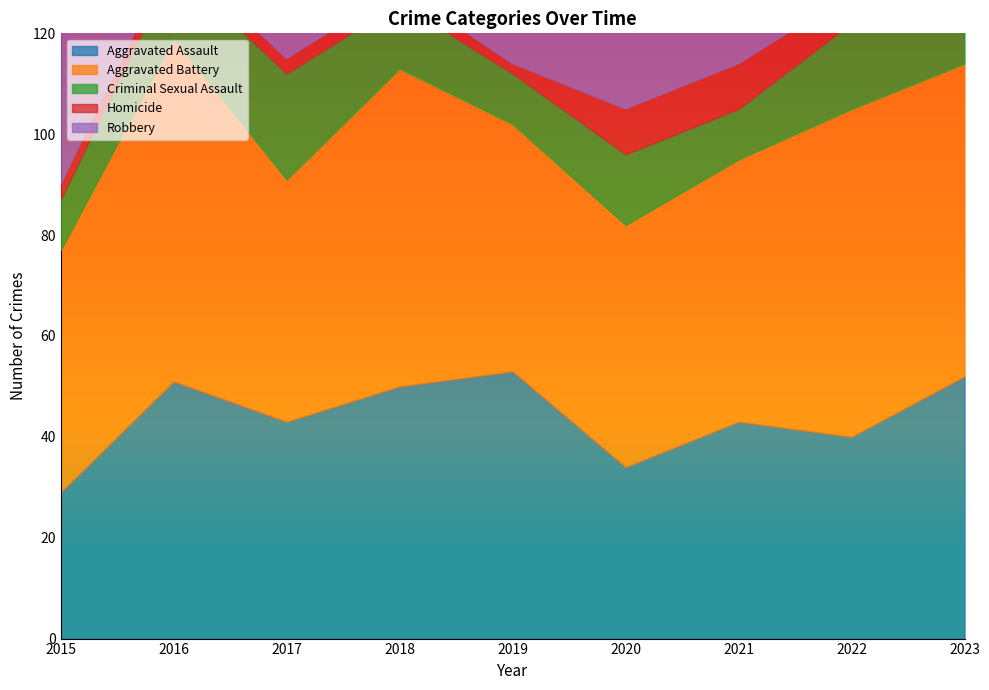

How many lines are shown in the chart?

5